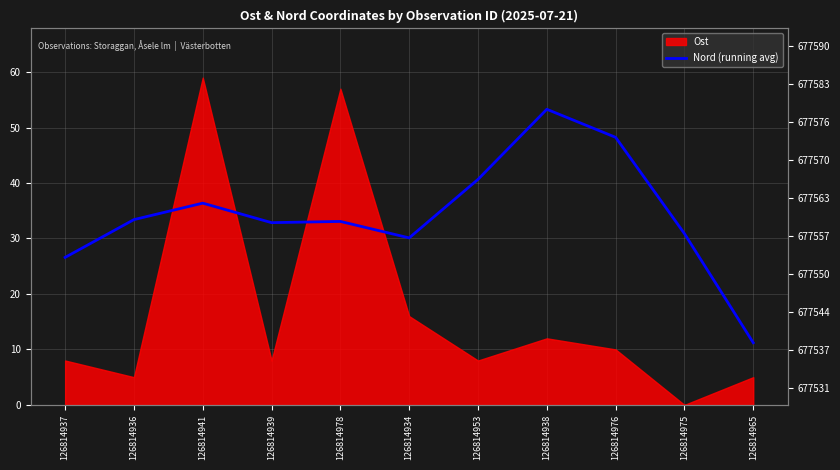

Reading right to left, what are all the values shown in this chart?

11.2	30.9	48.2	53.3	40.7	30.1	33.1	32.9	36.4	33.4	26.6